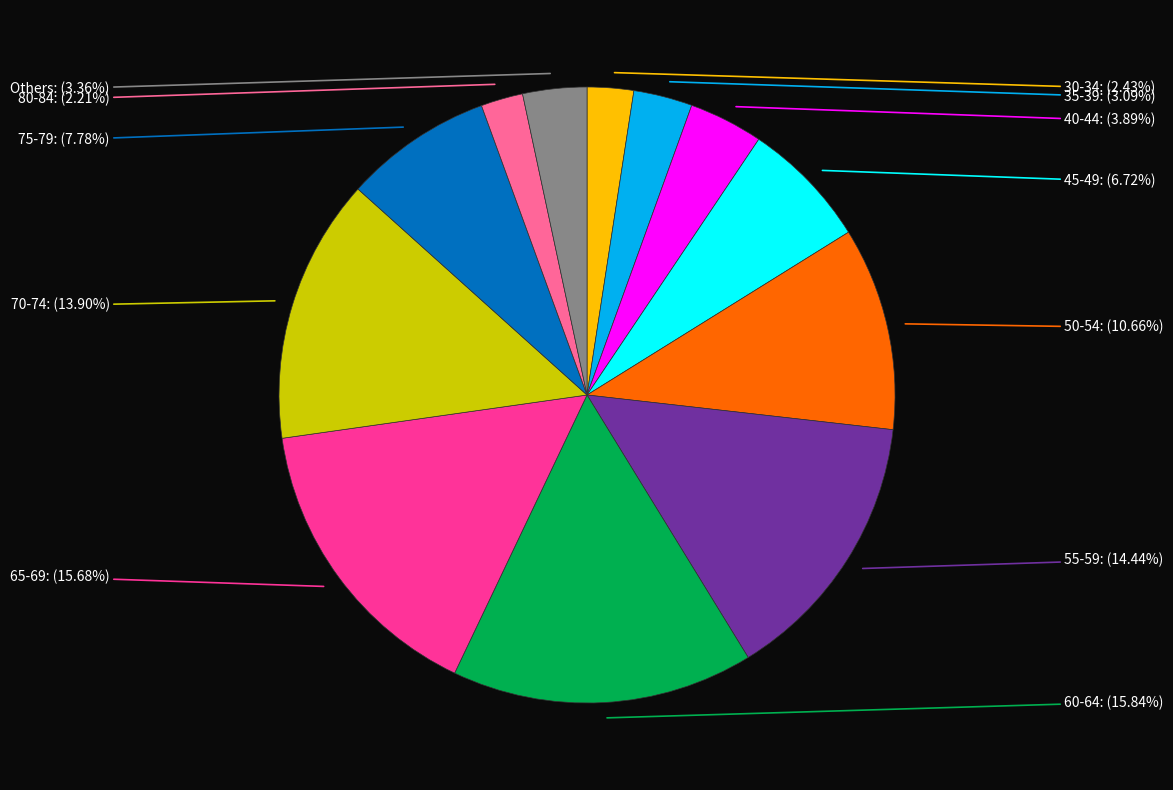

Is there any slice that represents more than half of the pie?

No